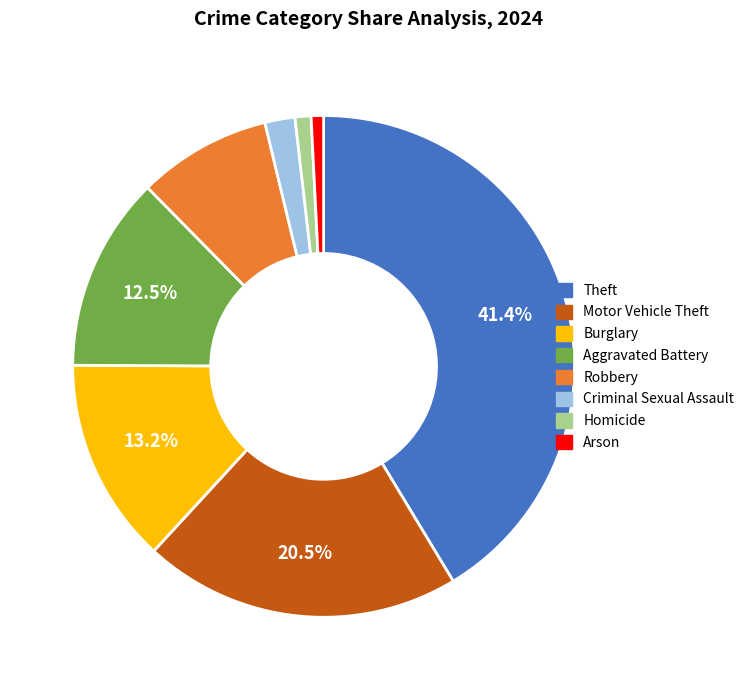

What percentage is NOT represented by Aggravated Battery?

87.5%